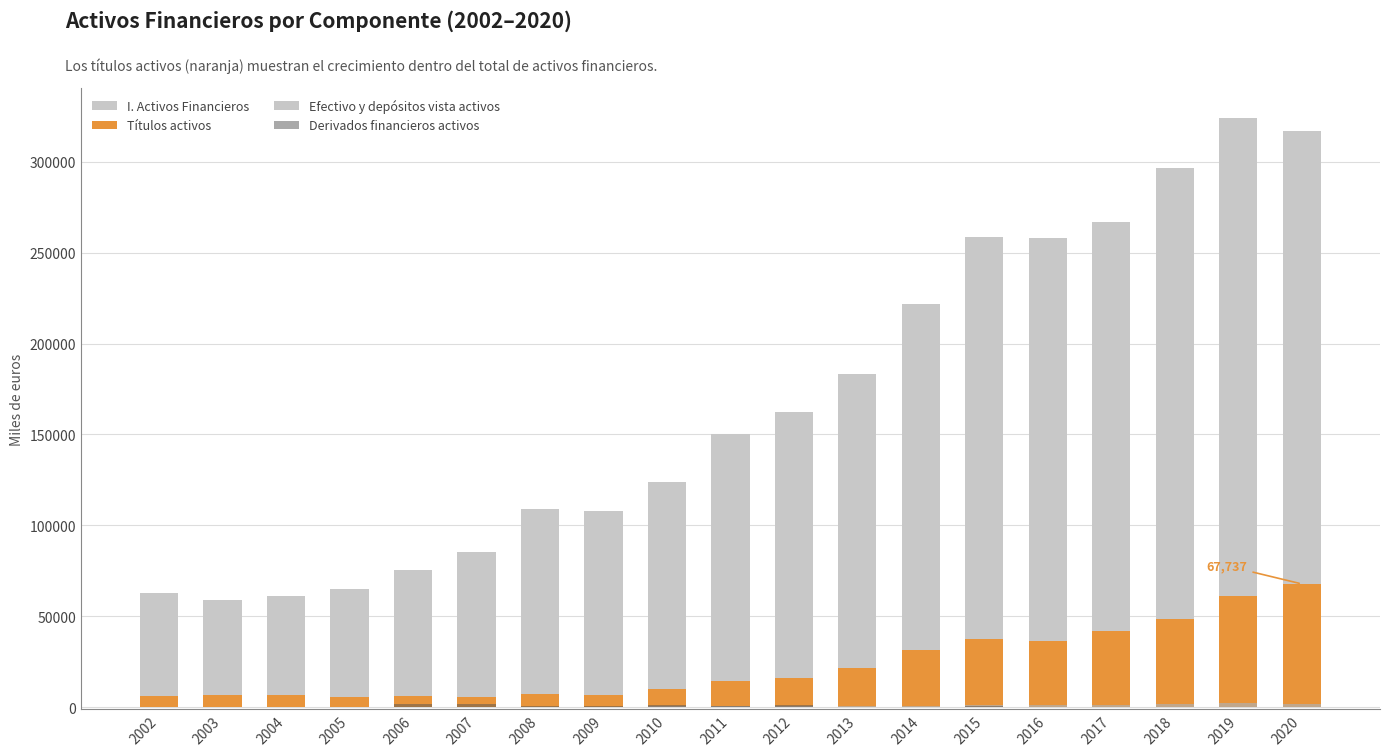

At which label does Títulos activos first exceed 14142?

2012